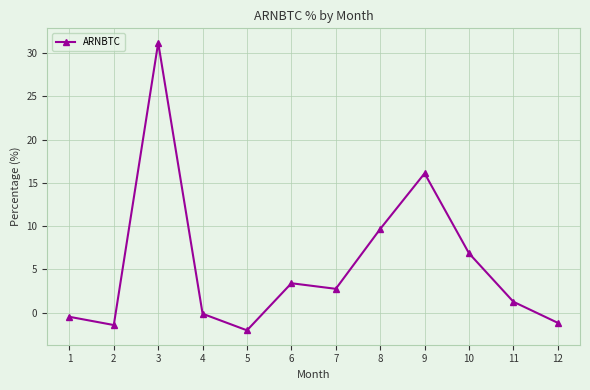

How many interior local valleys (lower than both neighbors) does the data have?

3